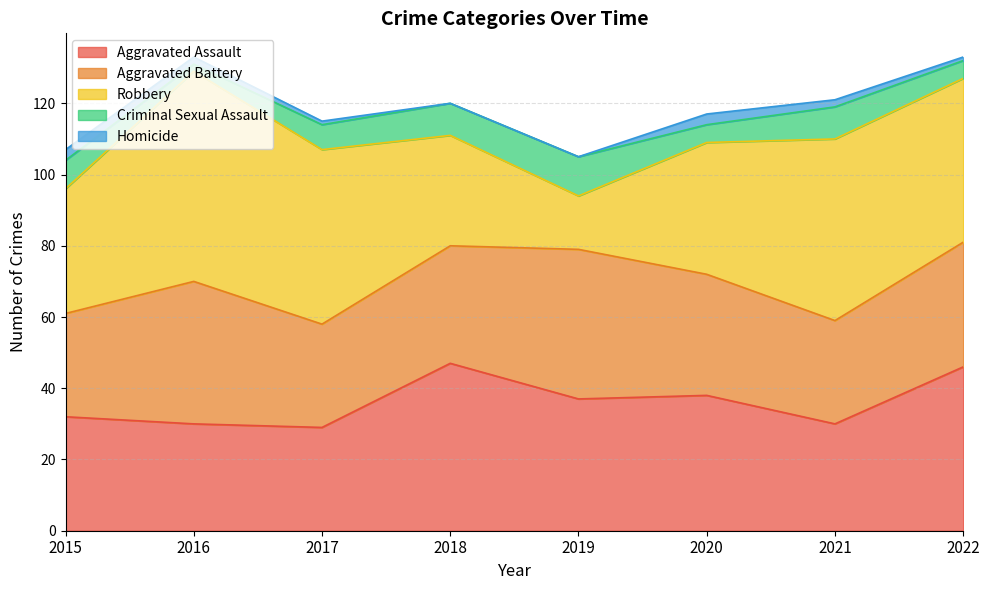

At 2015, list the series in order from largest to smallest.

Robbery, Aggravated Assault, Aggravated Battery, Criminal Sexual Assault, Homicide